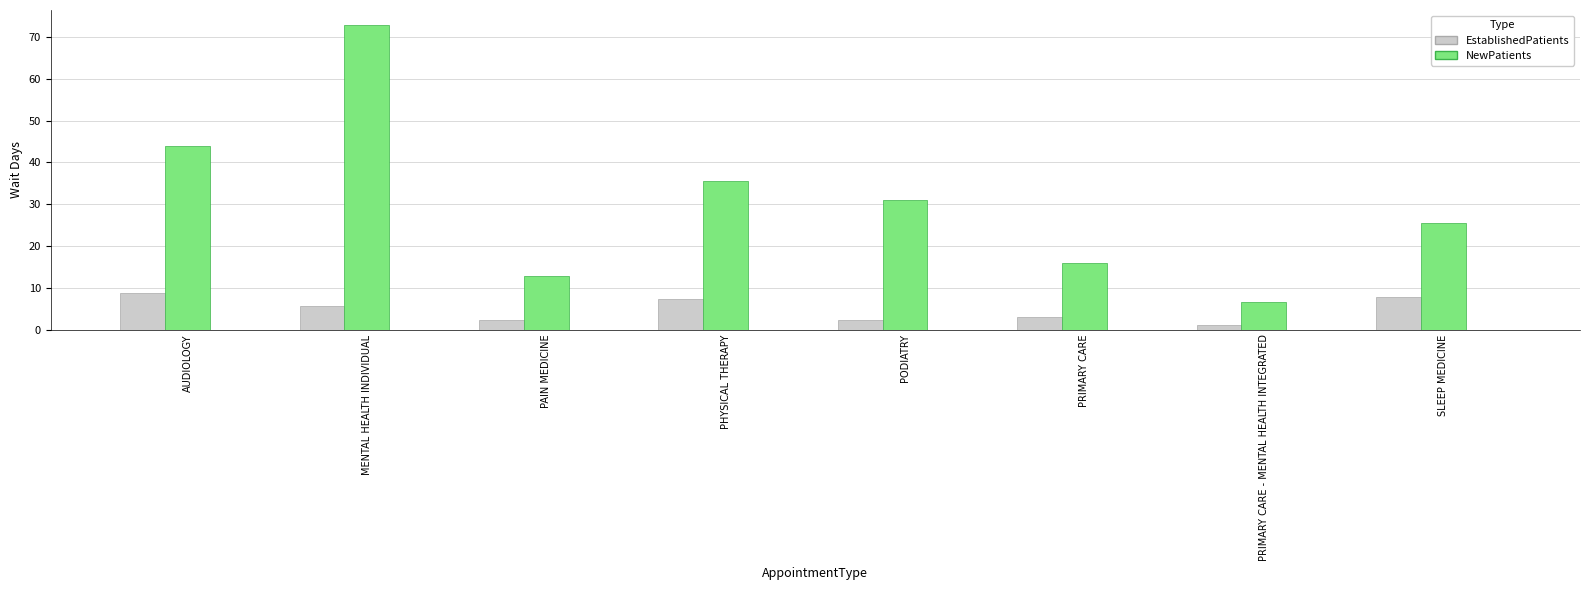

What position from the left is PRIMARY CARE - MENTAL HEALTH INTEGRATED?

7